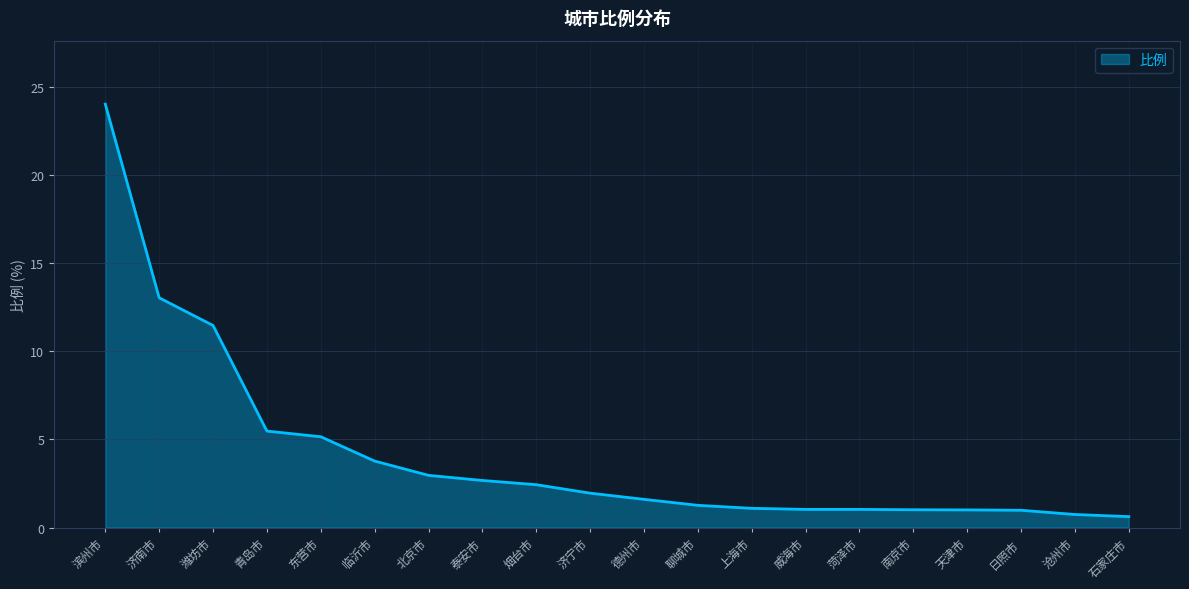

The value at 临沂市 is 1.2. True or false?

False